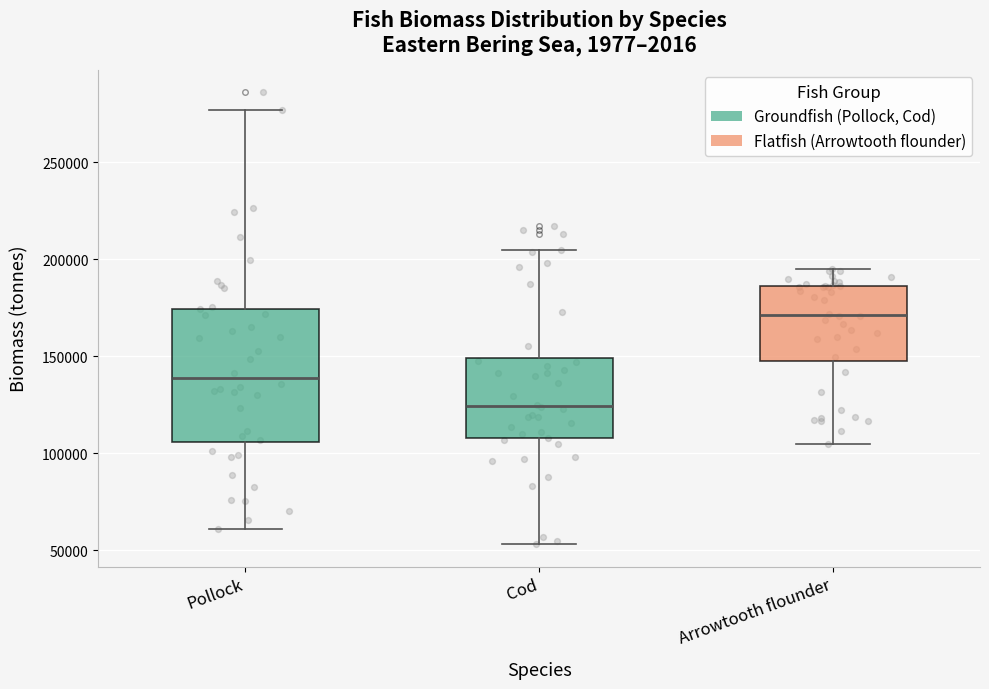

Reading left to right, transcribe this box plot: for each box, give where its median line is, the range the box spans, and where its two whiskers end, as read against the y-axis. The values are not printed on the chart, so give them approximately, as read against the axis.

Pollock: median 140000, box 105000 to 175000, whiskers 60000 to 275000
Cod: median 125000, box 110000 to 150000, whiskers 55000 to 205000
Arrowtooth flounder: median 170000, box 150000 to 185000, whiskers 105000 to 195000